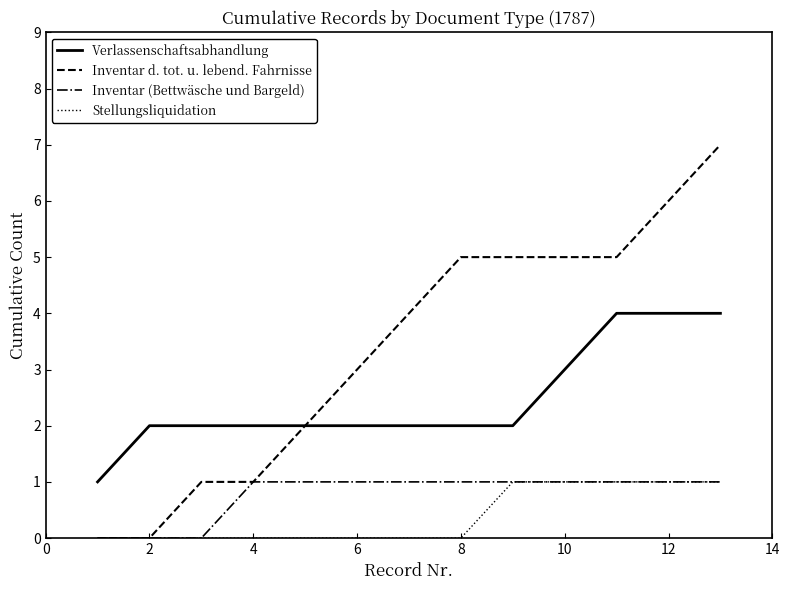

Which series has the largest total across all categories?

Inventar d. tot. u. lebend. Fahrnisse